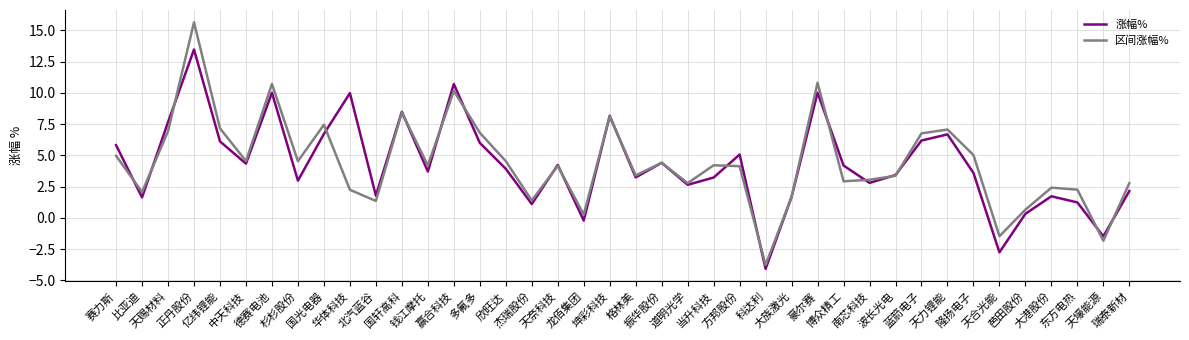

List the series in order of their peak value, lowest first.

涨幅%, 区间涨幅%